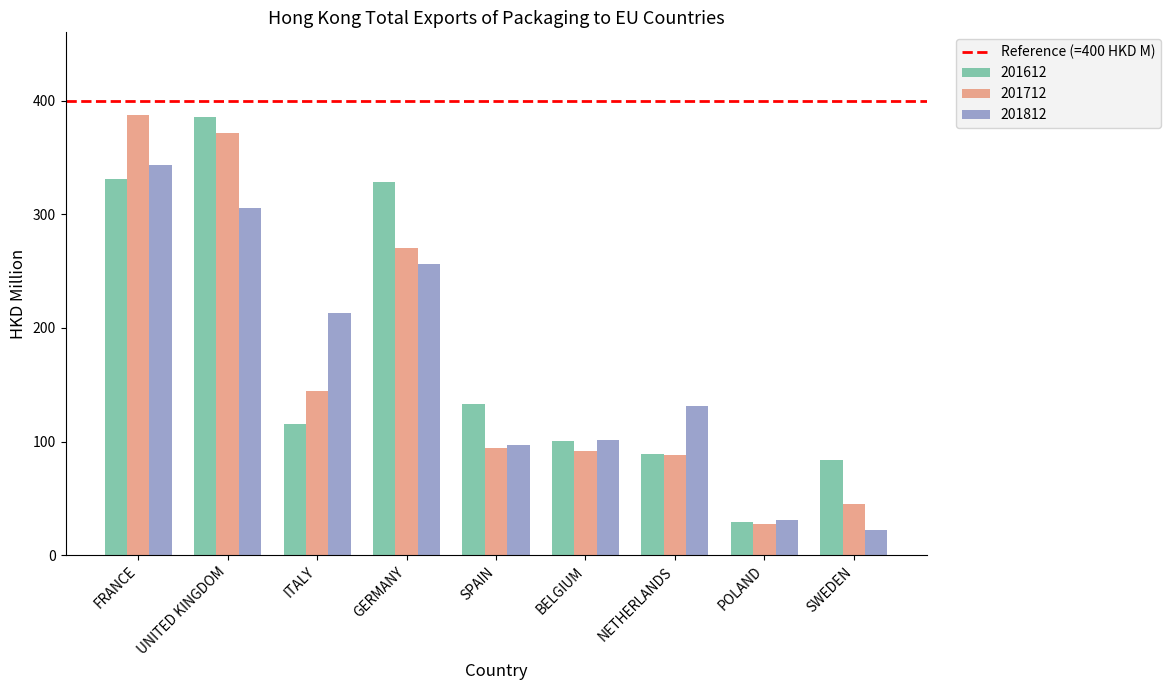

How many distinct data groups are displayed?

3